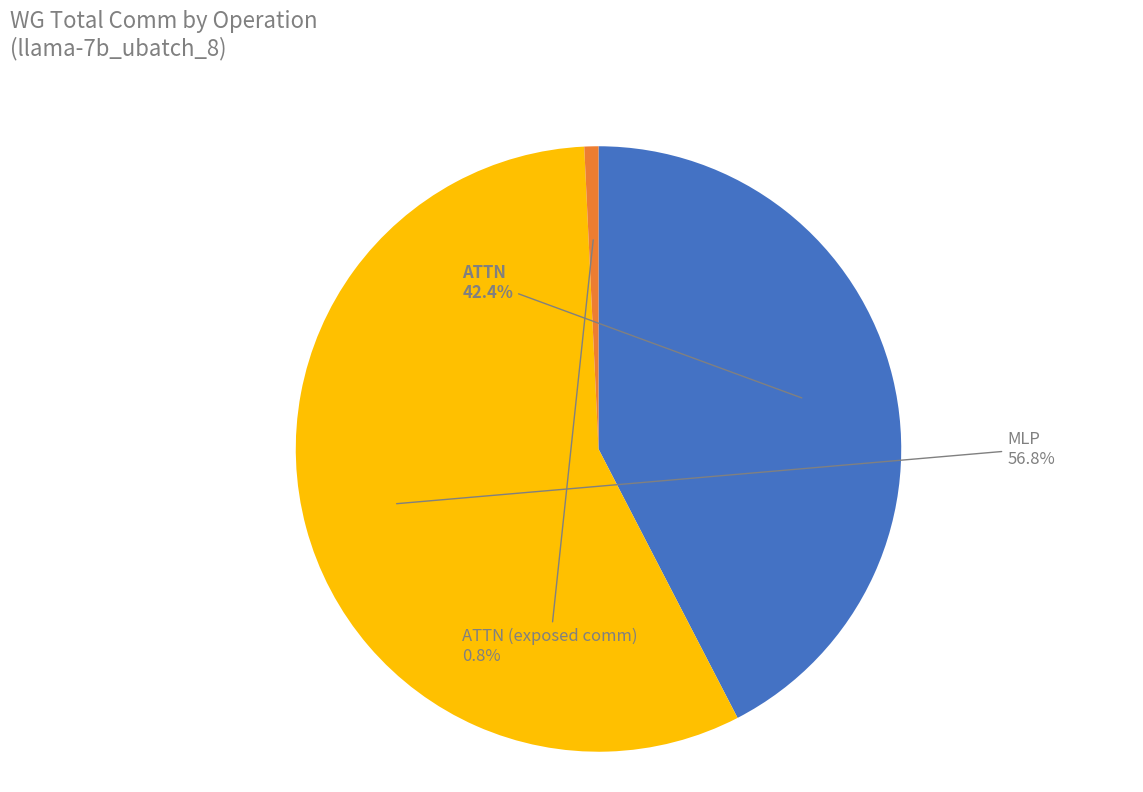

Which slice represents more than half of the pie?

MLP